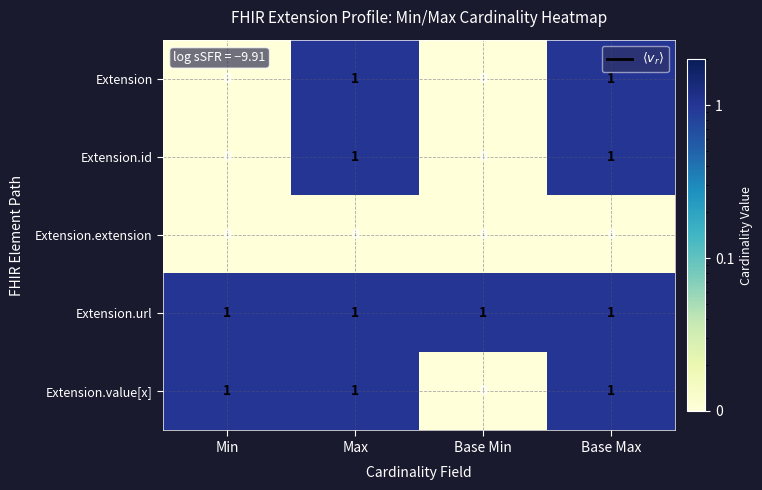

At which label is Extension.value[x] closest to 0?

Base Min